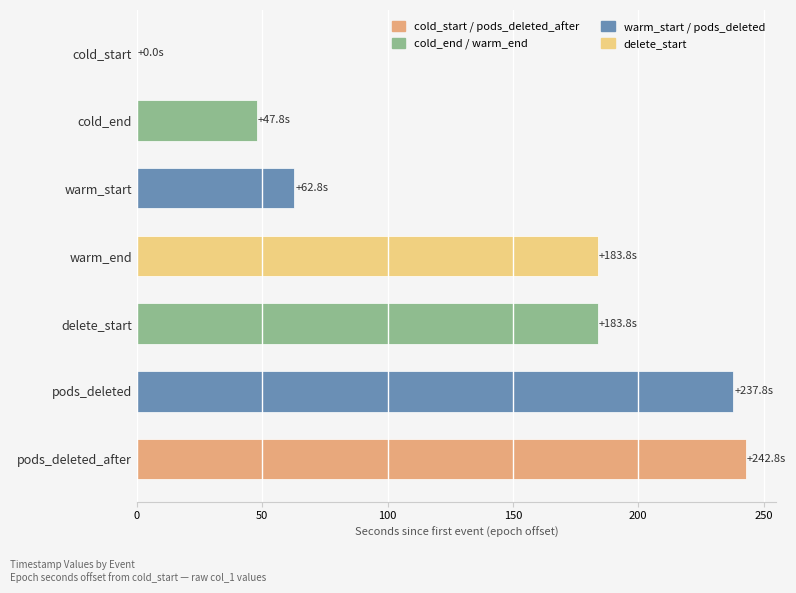

What is the greatest value displayed?

242.8